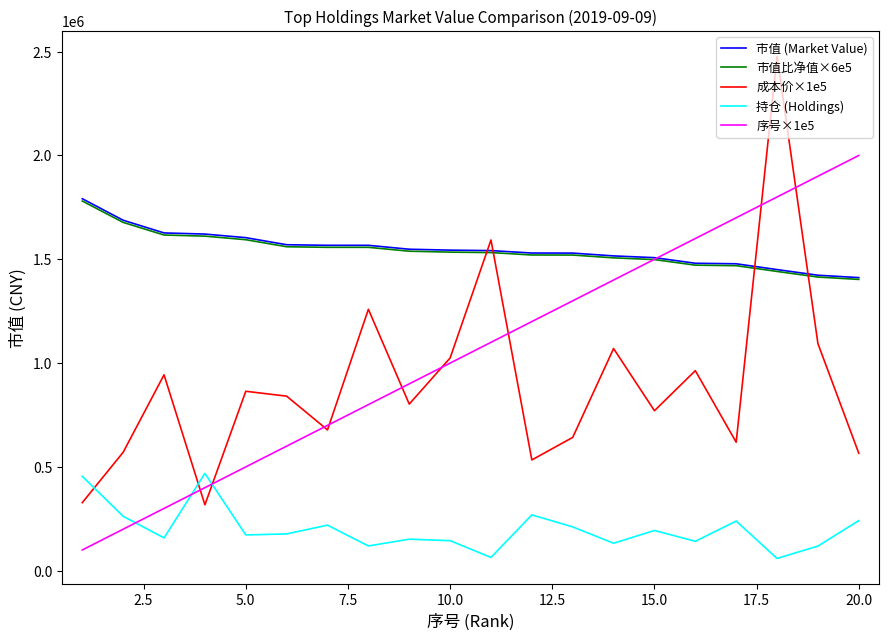

What is the difference between the second highest and minimum values in the 持仓 (Holdings) series?

395600.0